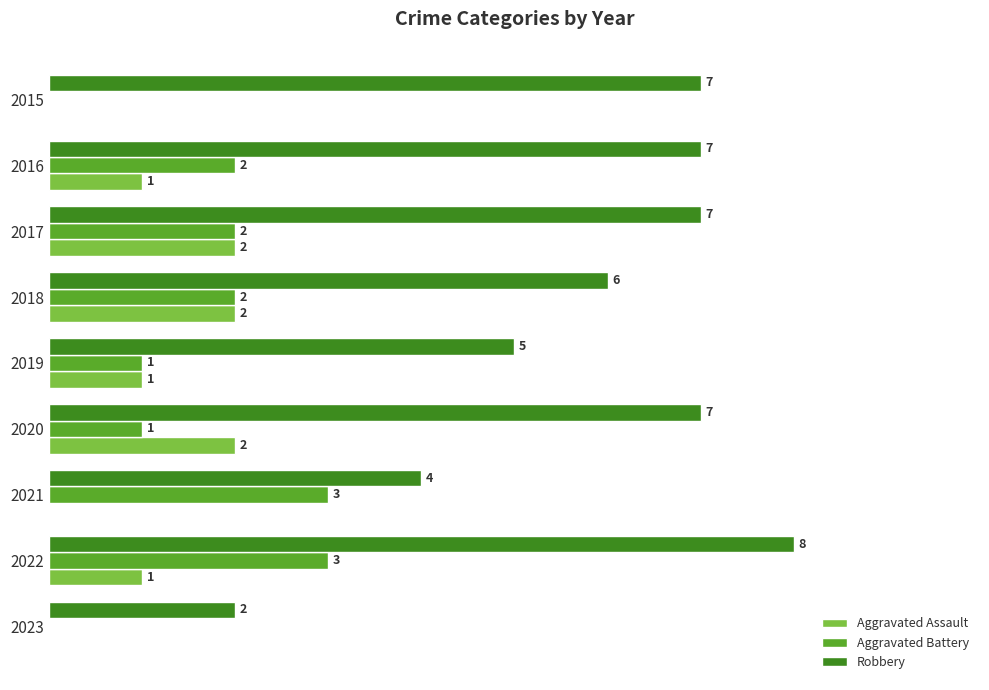

Between 2016 and 2021, which series saw the biggest shift?

Robbery